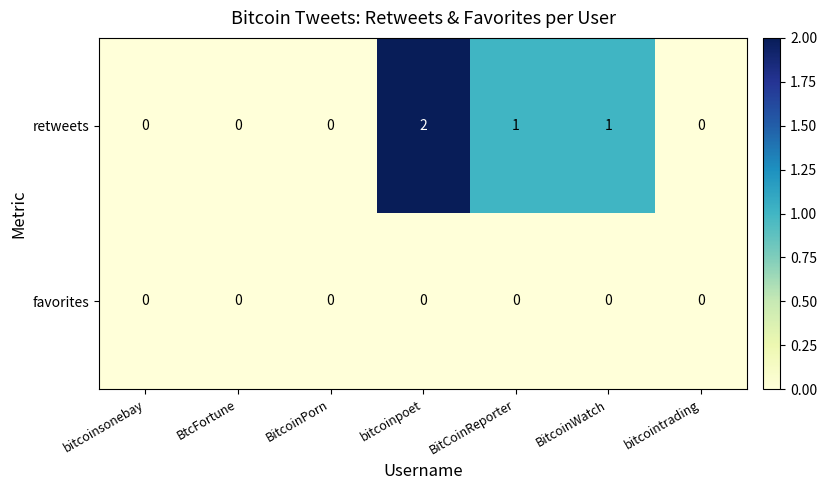

At BitCoinReporter, list the series in order from largest to smallest.

retweets, favorites